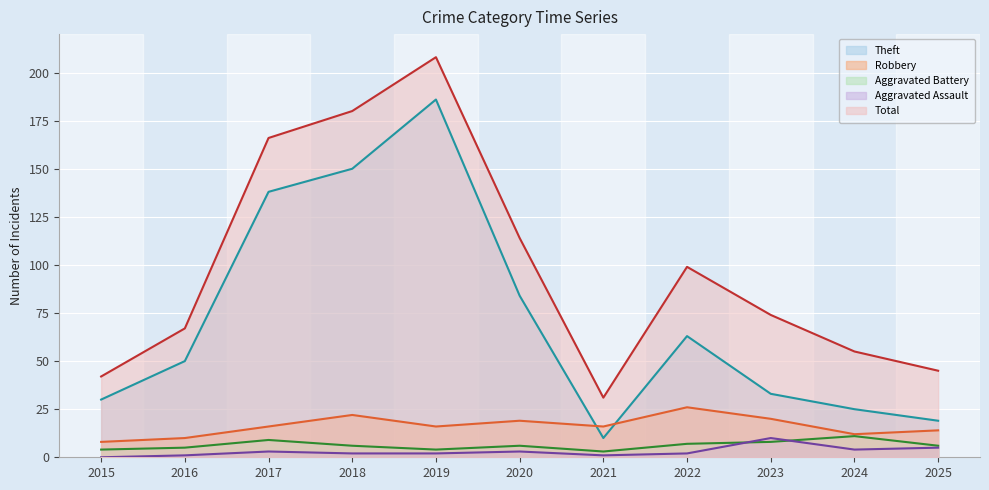

At which category does Theft reach its first local peak?

2019